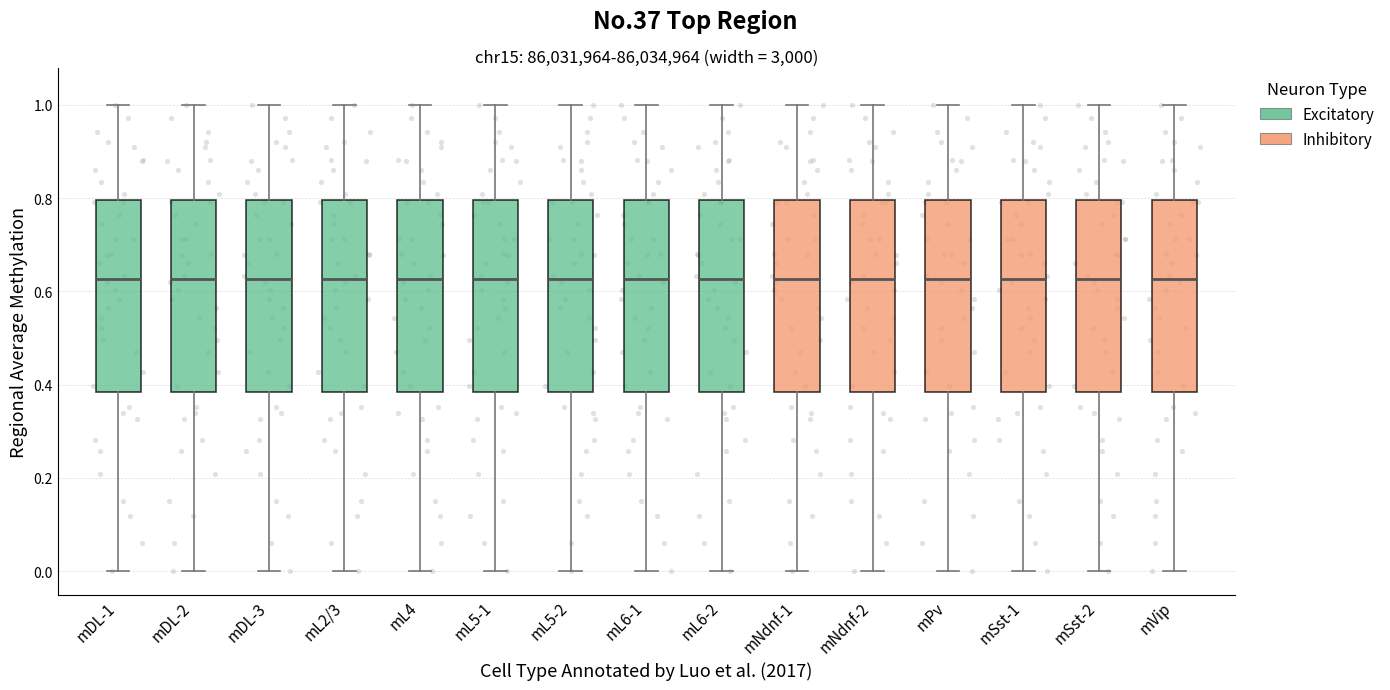

Reading left to right, transcribe this box plot: for each box, give where its median line is, the range the box spans, and where its two whiskers end, as read against the y-axis. The values are not printed on the chart, so give them approximately, as read against the axis.

mDL-1: median 0.62, box 0.38 to 0.80, whiskers 0.00 to 1.00
mDL-2: median 0.62, box 0.38 to 0.80, whiskers 0.00 to 1.00
mDL-3: median 0.62, box 0.38 to 0.80, whiskers 0.00 to 1.00
mL2/3: median 0.62, box 0.38 to 0.80, whiskers 0.00 to 1.00
mL4: median 0.62, box 0.38 to 0.80, whiskers 0.00 to 1.00
mL5-1: median 0.62, box 0.38 to 0.80, whiskers 0.00 to 1.00
mL5-2: median 0.62, box 0.38 to 0.80, whiskers 0.00 to 1.00
mL6-1: median 0.62, box 0.38 to 0.80, whiskers 0.00 to 1.00
mL6-2: median 0.62, box 0.38 to 0.80, whiskers 0.00 to 1.00
mNdnf-1: median 0.62, box 0.38 to 0.80, whiskers 0.00 to 1.00
mNdnf-2: median 0.62, box 0.38 to 0.80, whiskers 0.00 to 1.00
mPv: median 0.62, box 0.38 to 0.80, whiskers 0.00 to 1.00
mSst-1: median 0.62, box 0.38 to 0.80, whiskers 0.00 to 1.00
mSst-2: median 0.62, box 0.38 to 0.80, whiskers 0.00 to 1.00
mVip: median 0.62, box 0.38 to 0.80, whiskers 0.00 to 1.00